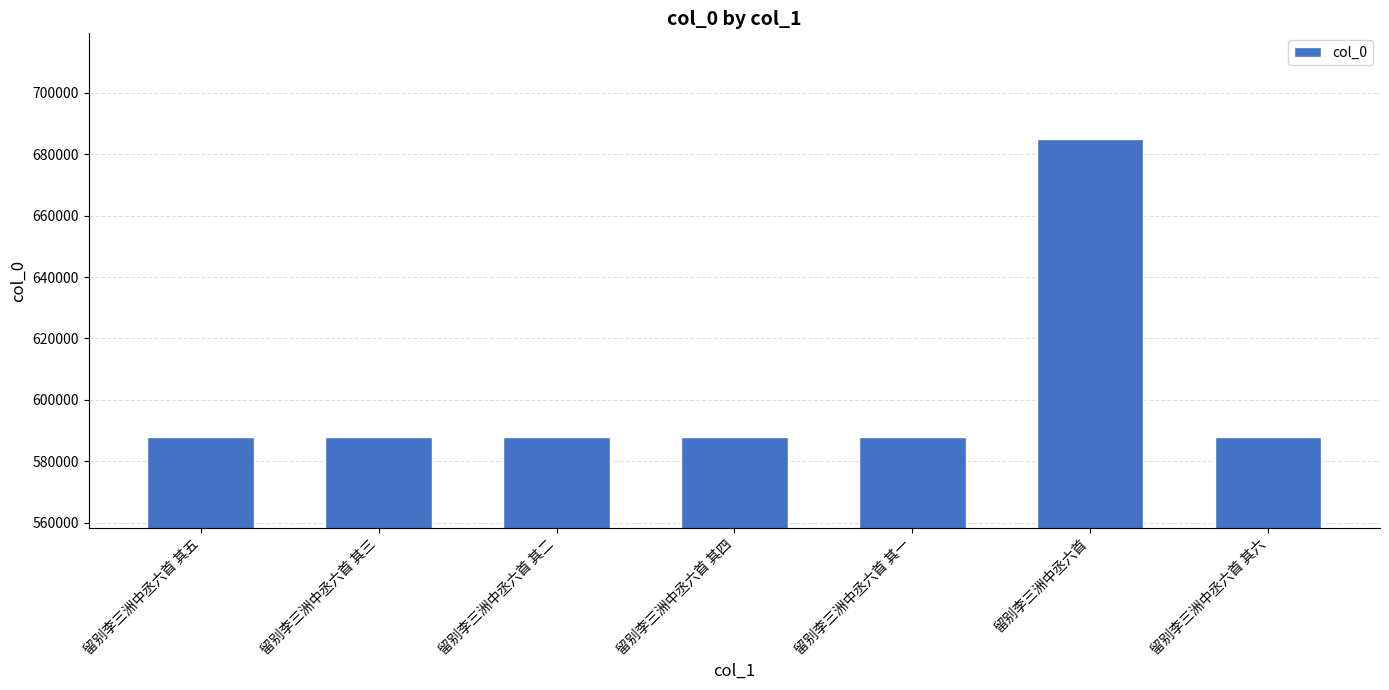

What is the difference between the values at 留别李三洲中丞六首 其四 and 留别李三洲中丞六首?

97315